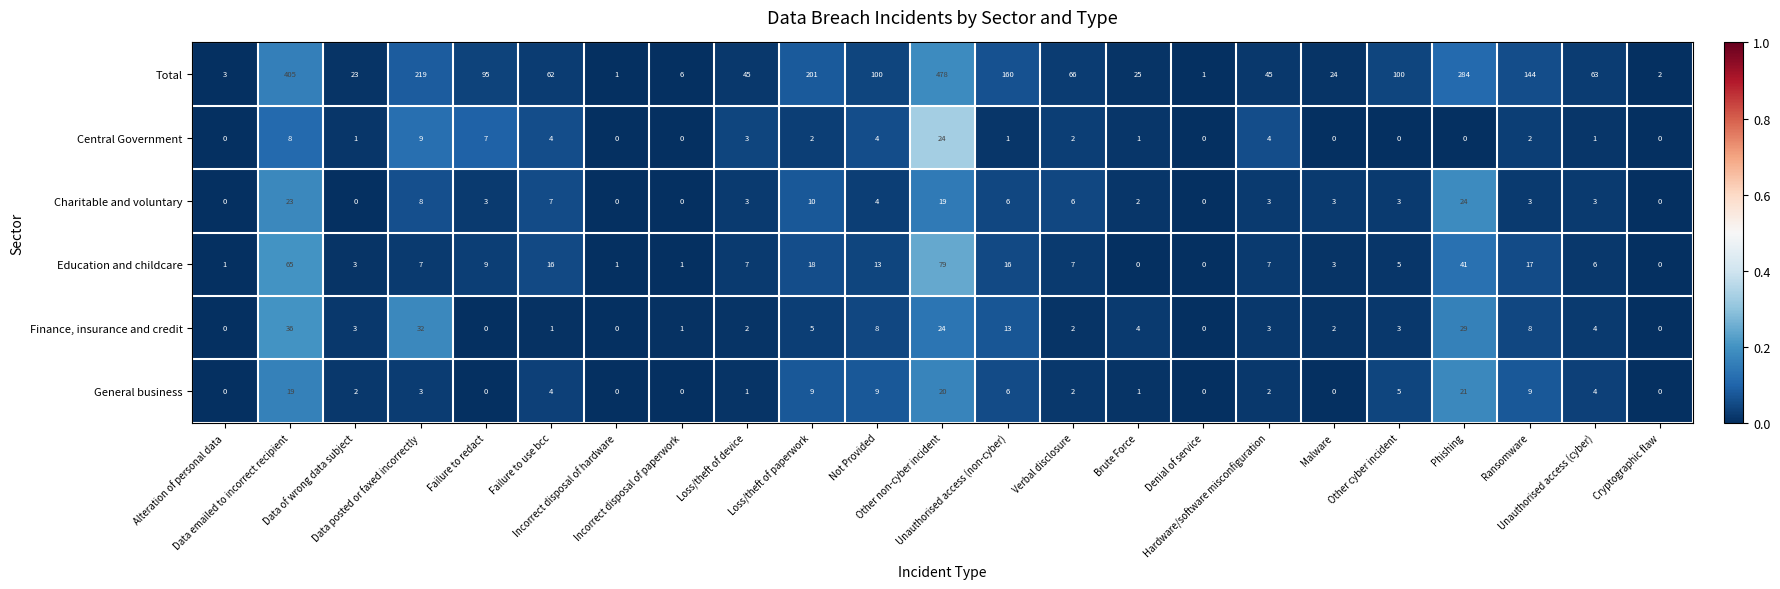

Which series has the largest total across all categories?

Total